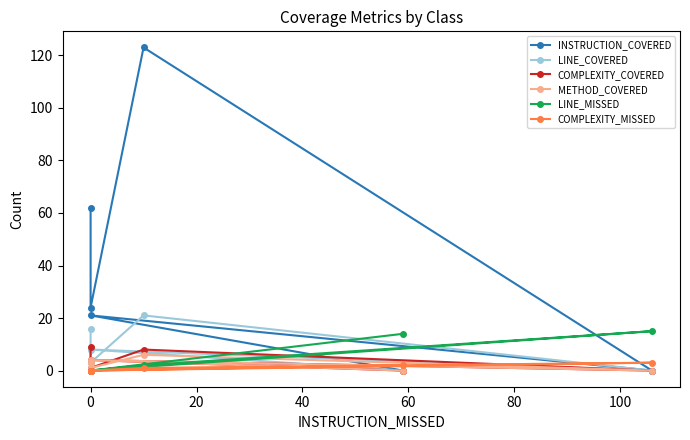

Is the value of LINE_MISSED at 80 greater than the value of METHOD_COVERED at 20?

Yes